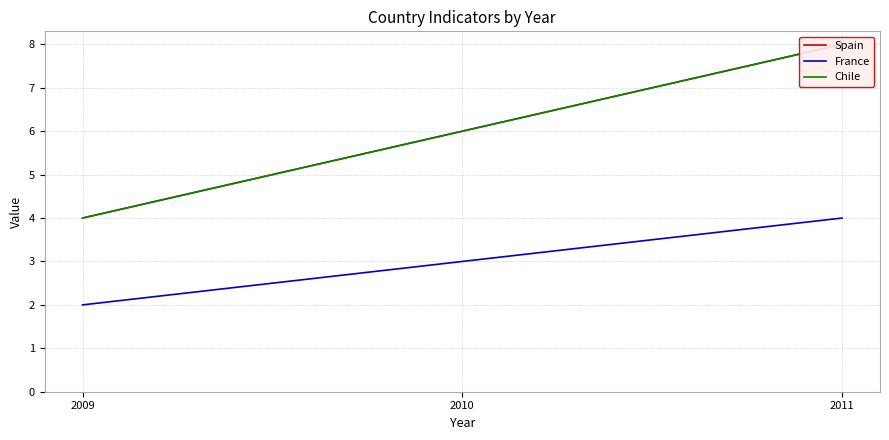

What is the highest value of the France series?

4